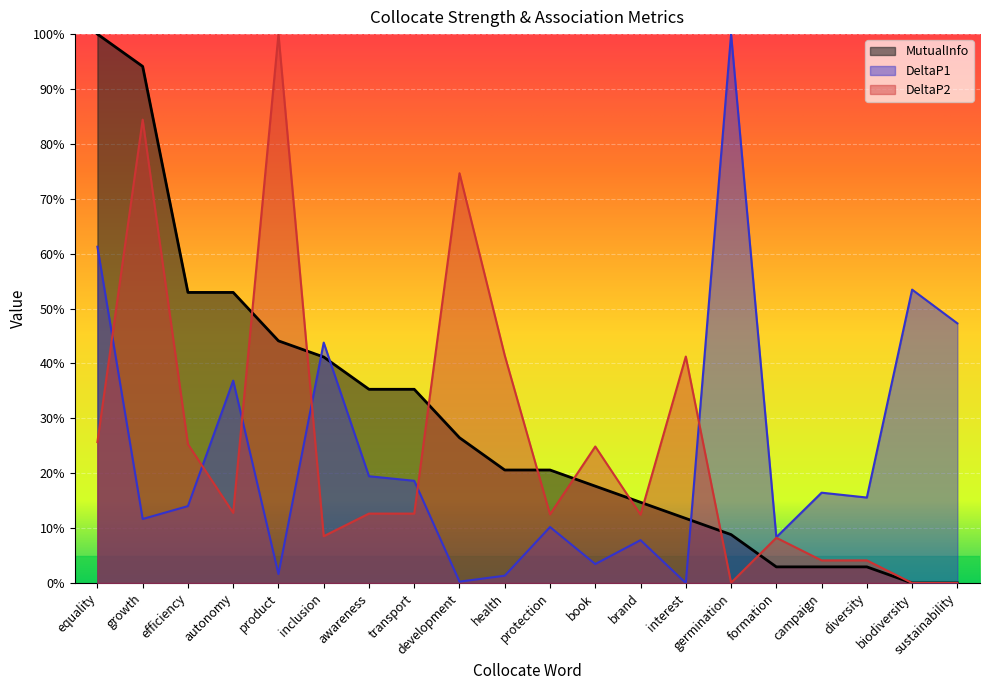

The DeltaP1 series shows 0.2 at growth. True or false?

False